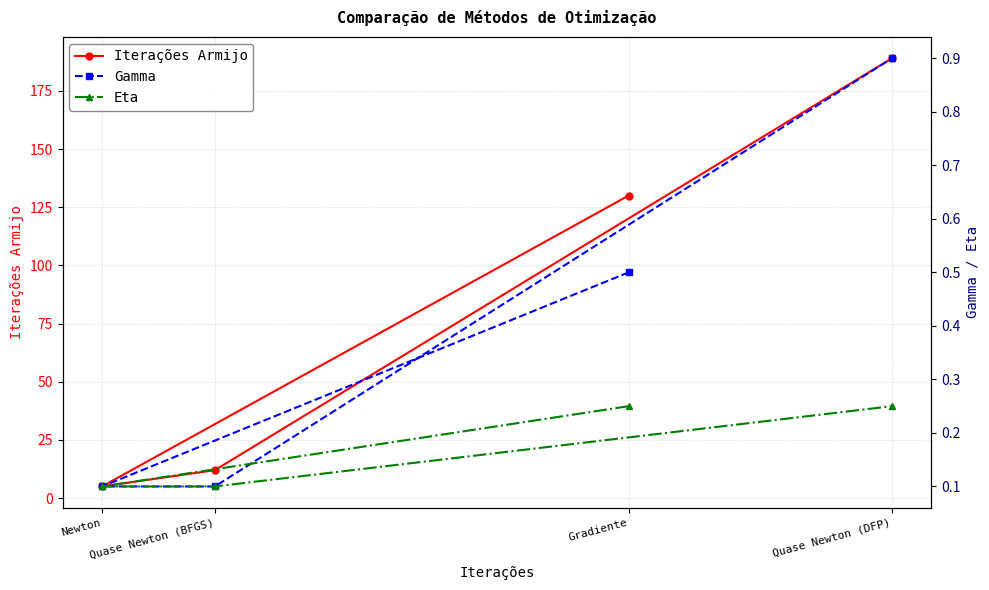

What is the value of the Gamma point at the 2nd from the left?

0.1